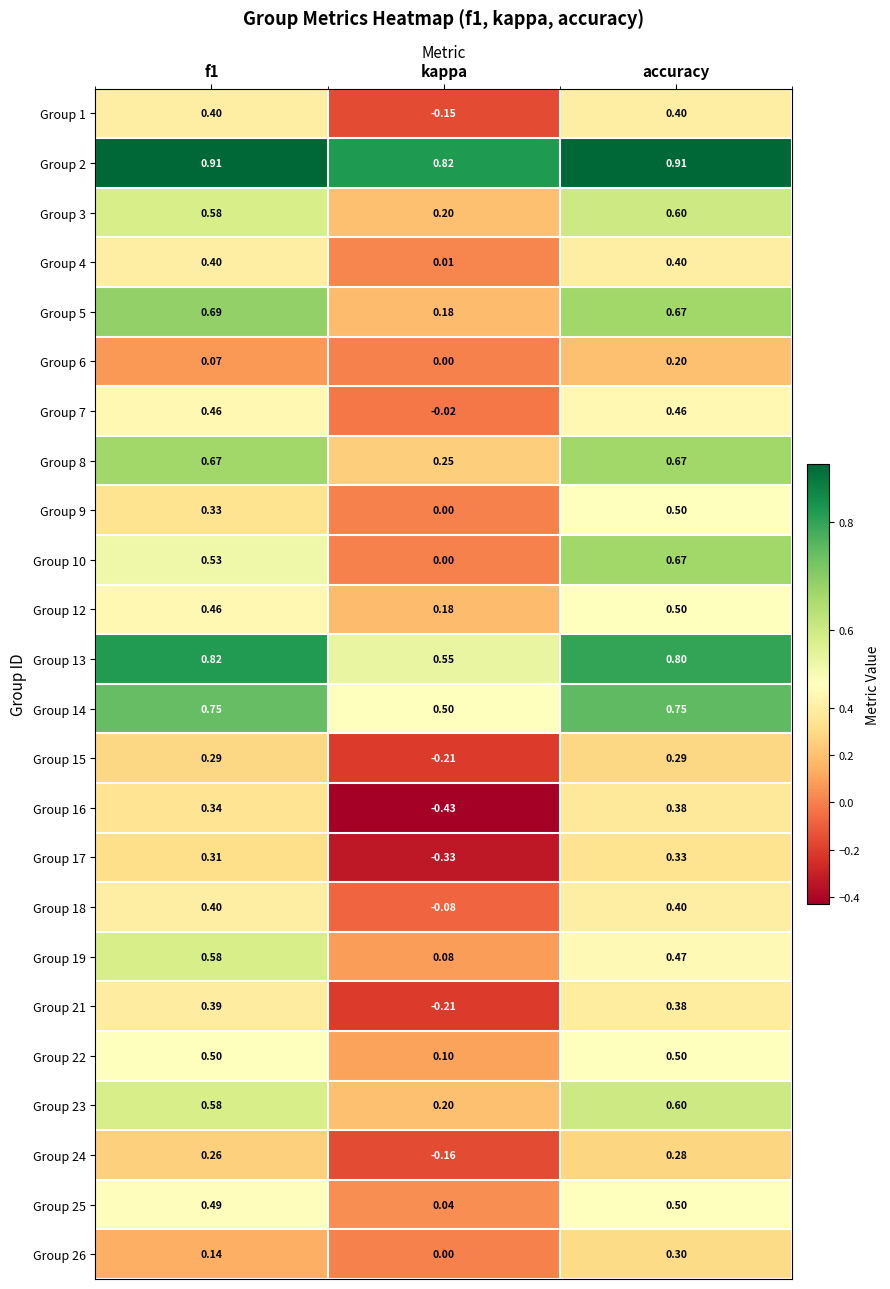

At which category is the sum across all series the highest?

accuracy